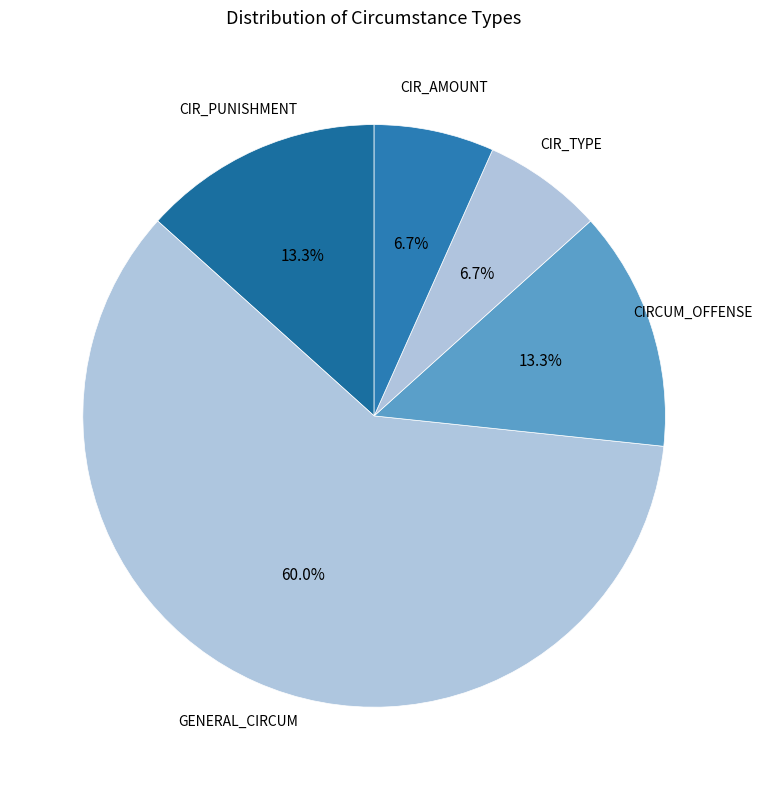

Is there any slice that represents more than half of the pie?

Yes